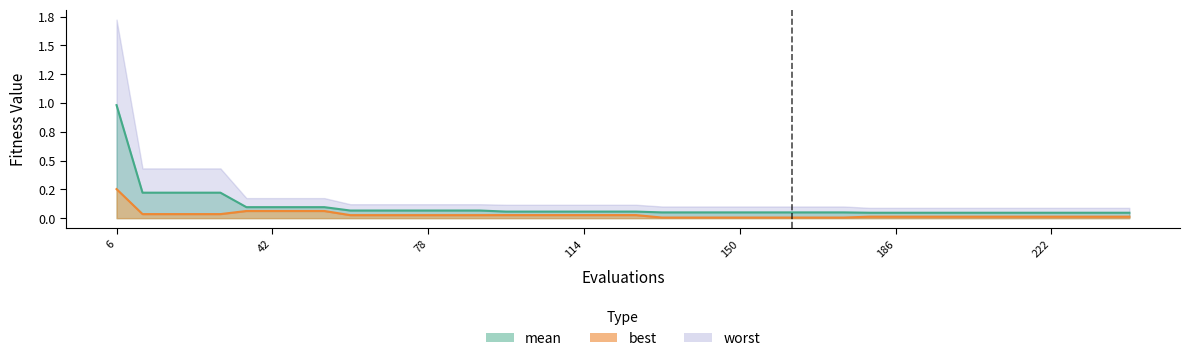

Between 66 and 150, which series saw the biggest shift?

best